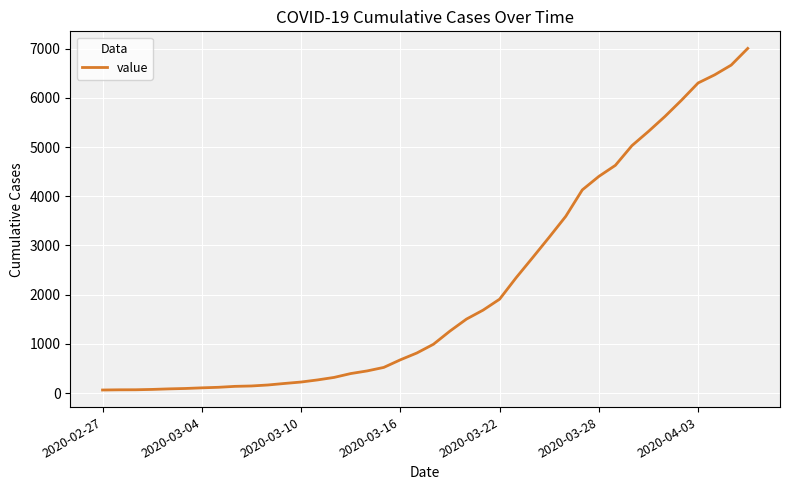

What is the difference between the maximum and minimum values?

6939